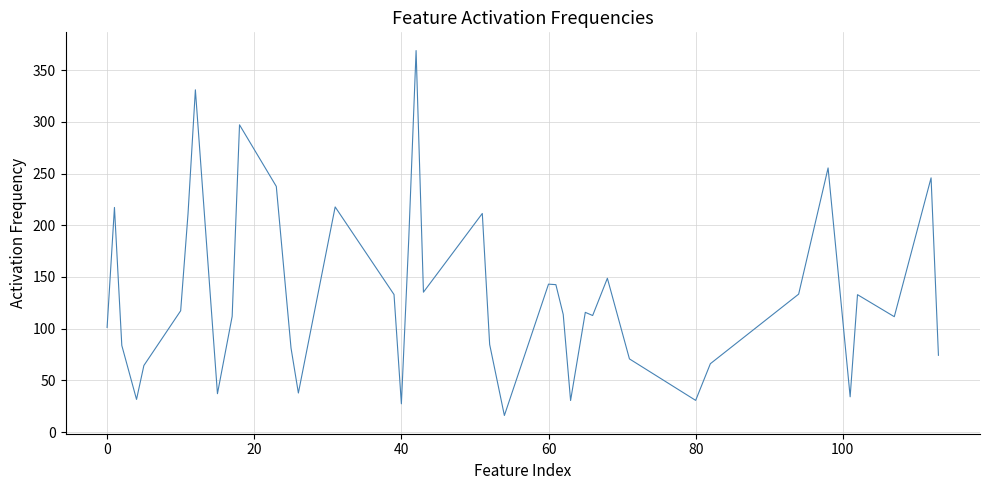

What is the maximum value shown in the chart?

368.9